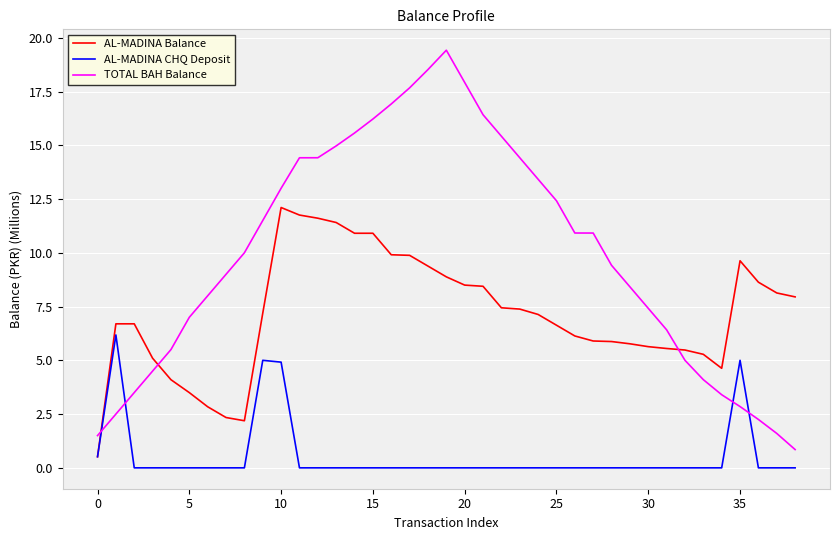

Rank the series by their average value, from lowest to highest.

AL-MADINA CHQ Deposit, AL-MADINA Balance, TOTAL BAH Balance